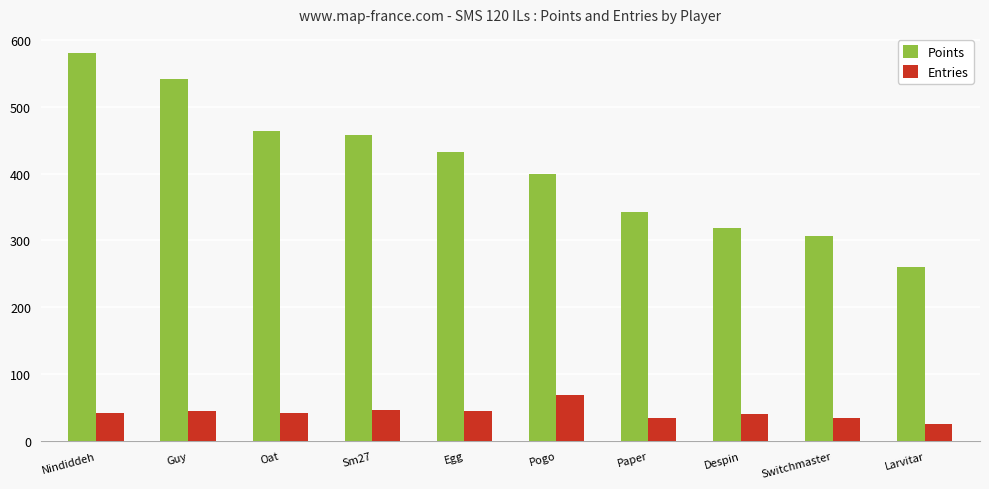

What is the total value across all series at Oat?

506